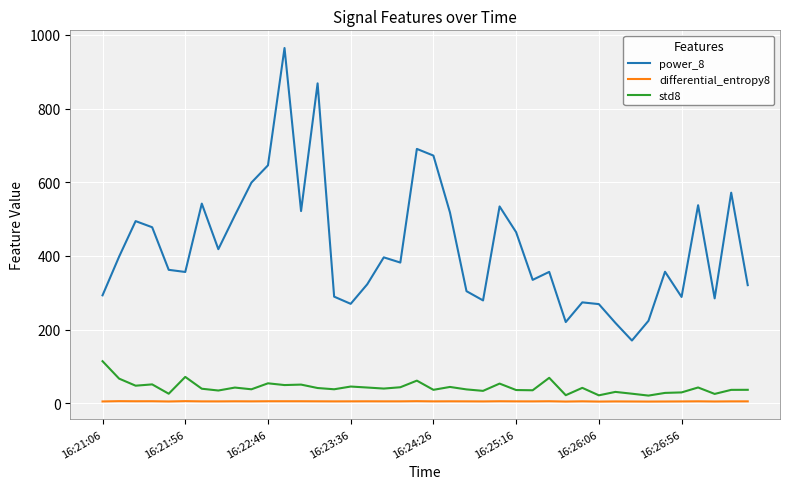

True or false: power_8 and differential_entropy8 intersect in this chart.

False